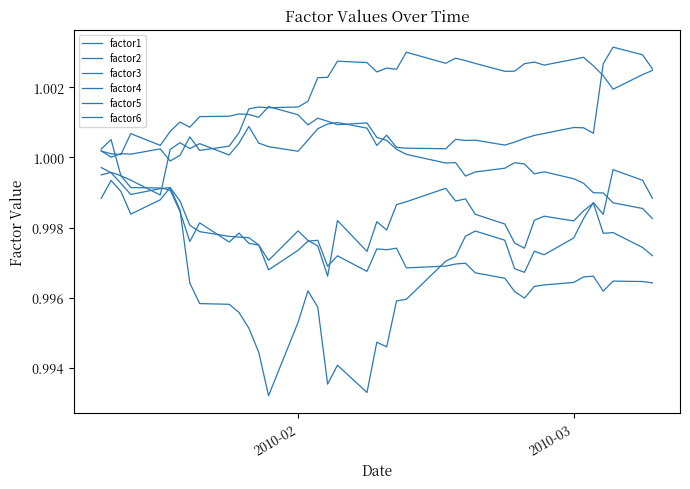

What is the average value of the factor4 series?

1.0